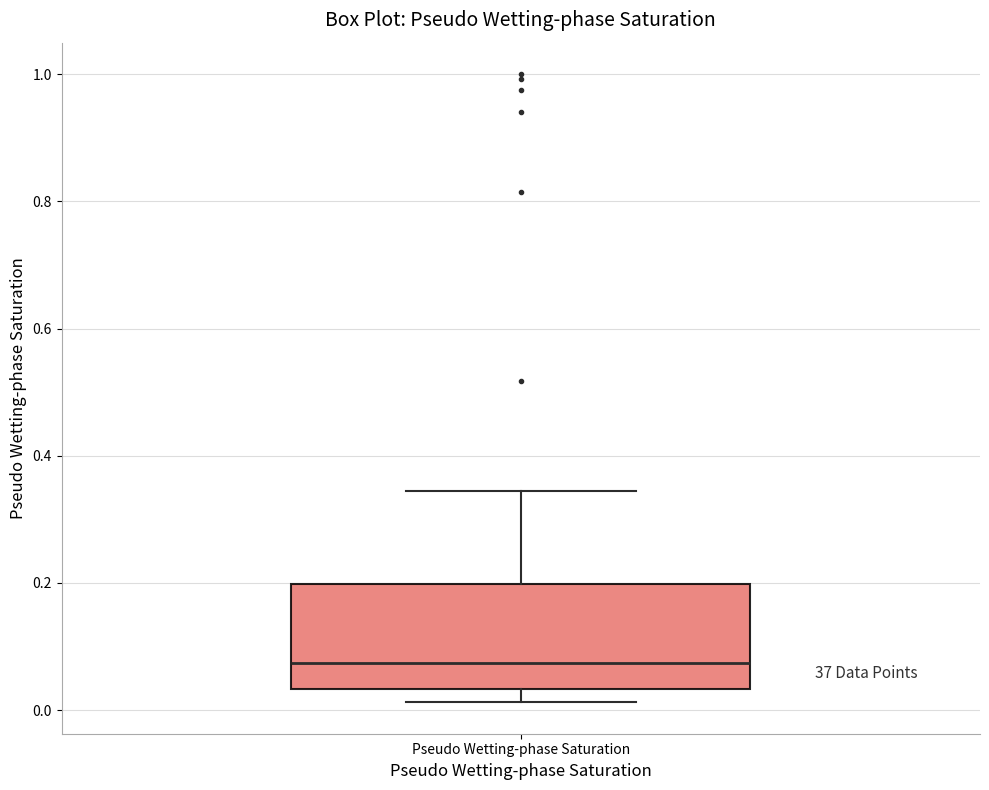

Where is the lower edge of the box for Pseudo Wetting-phase Saturation on the y-axis? The values are not printed on the chart, so give them approximately, as read against the axis.

0.04